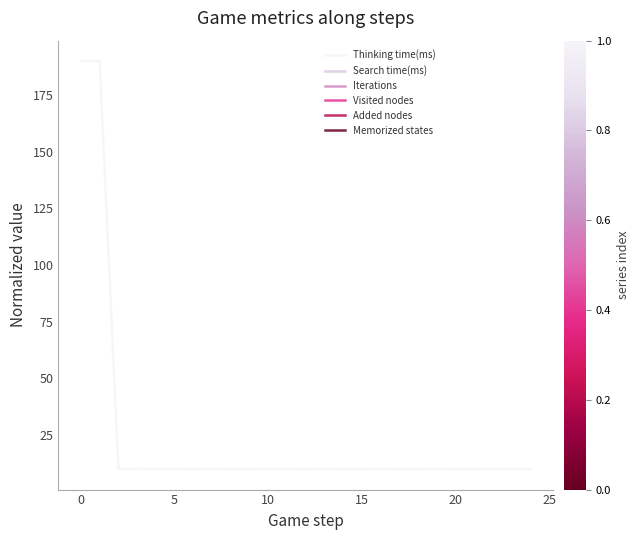

What is the minimum value shown in the chart?

10.0